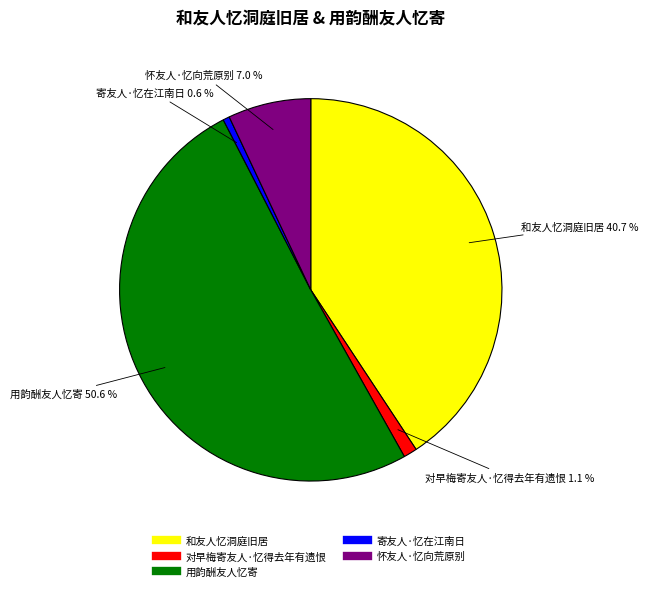

Is there a majority slice in this chart?

Yes